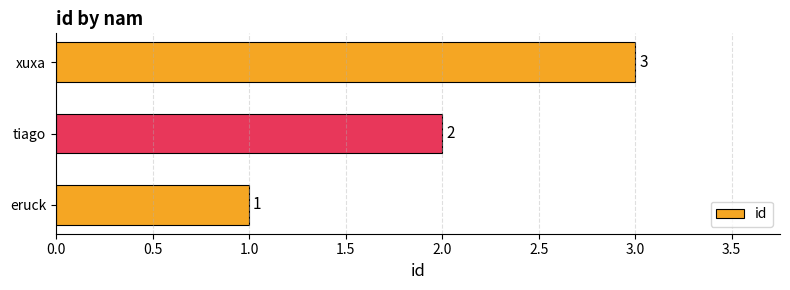

What is the change in value from tiago to xuxa?

+1